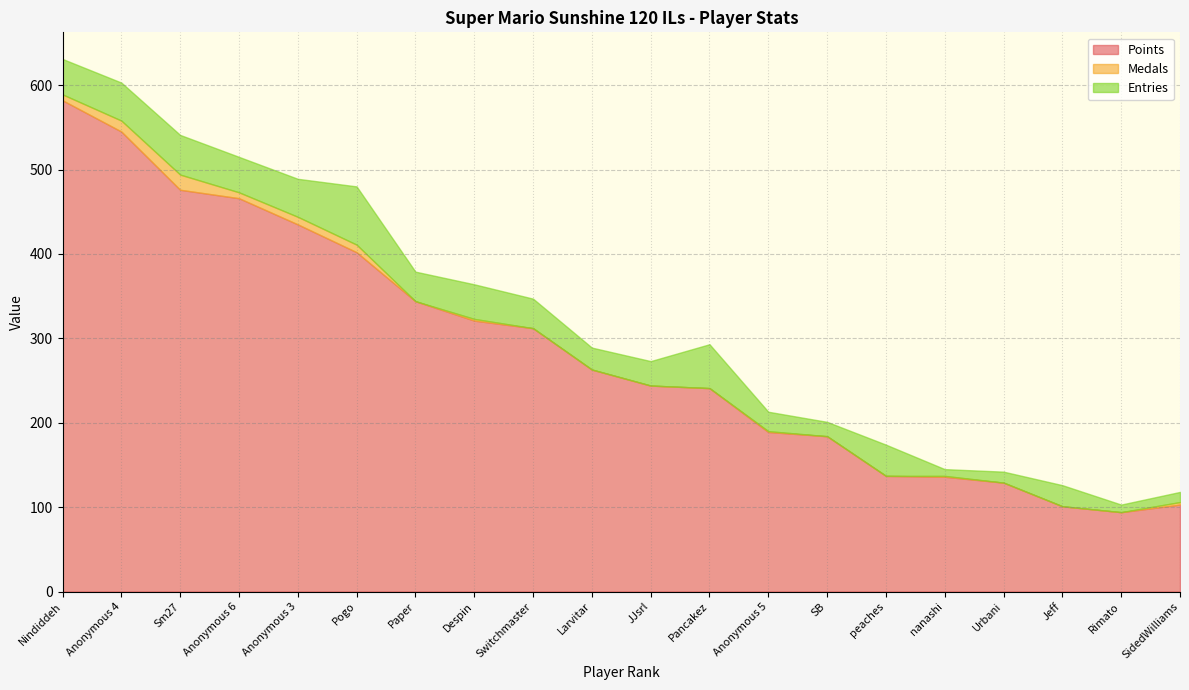

What is the sum of all Entries values?

652